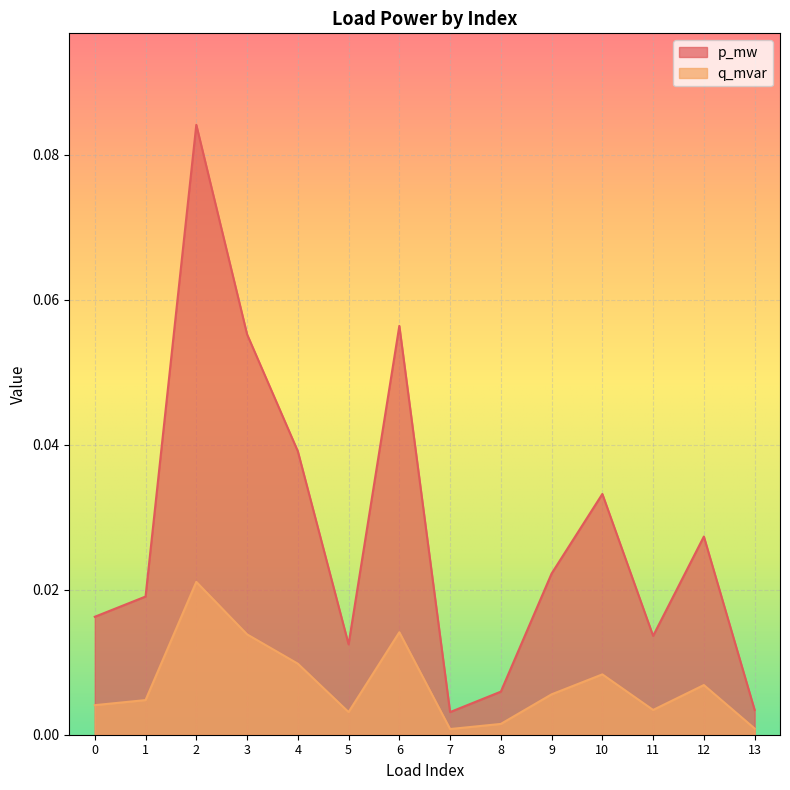

At 5, list the series in order from smallest to largest.

q_mvar, p_mw